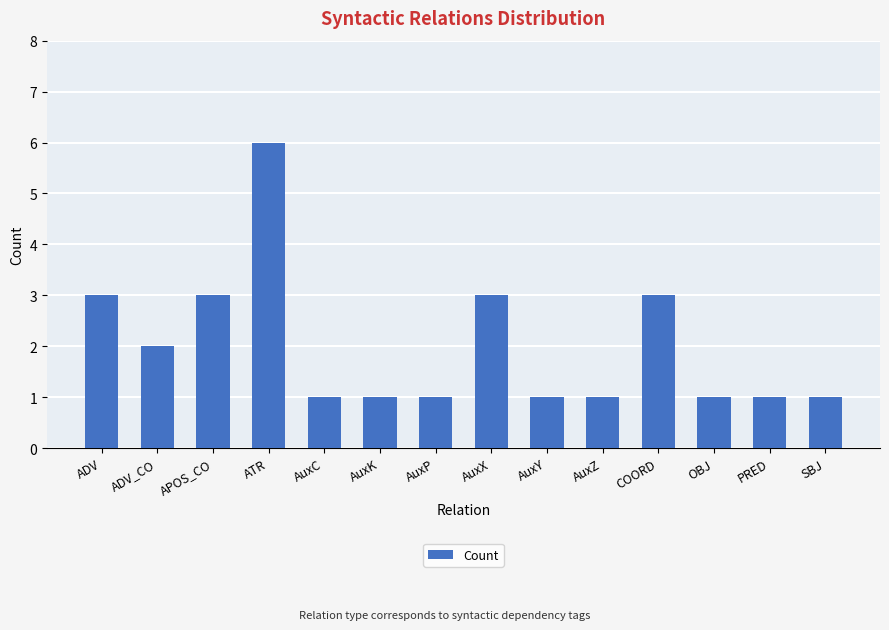

Are the bars grouped side by side (vs. stacked)?

No